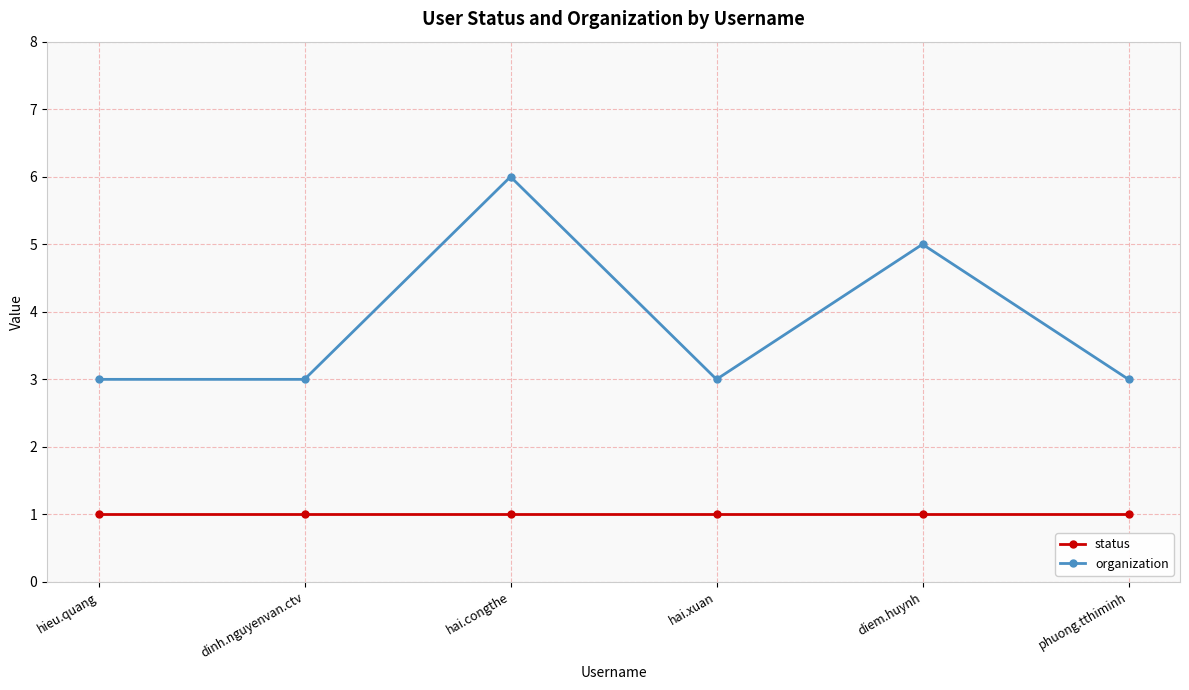

Is the value of organization at phuong.tthiminh greater than the value of status at dinh.nguyenvan.ctv?

Yes